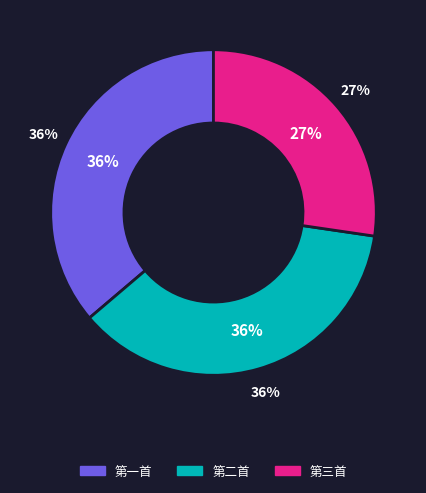

Is the sum of 同叔问诸人以橘栗柿蔗为题以东南之美为韵余得橘美字韵一首 and 席上咏物分得橘 greater than half?

Yes